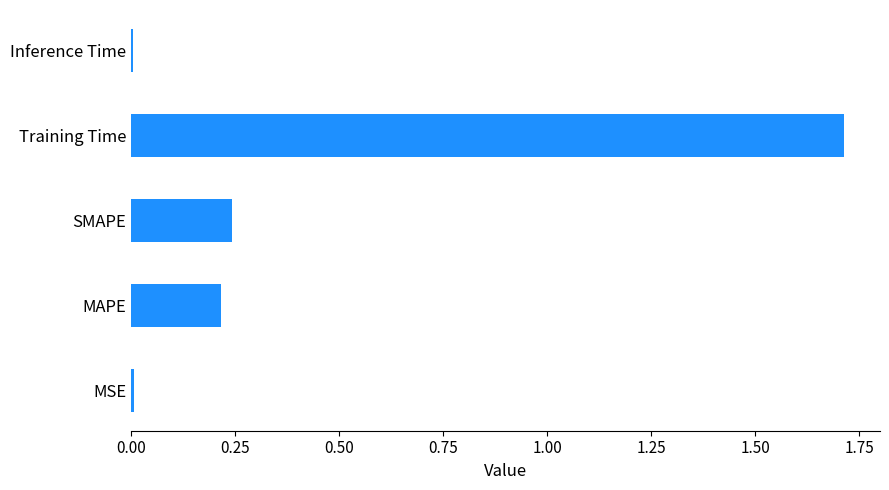

The value at Training Time is 0.8. True or false?

False